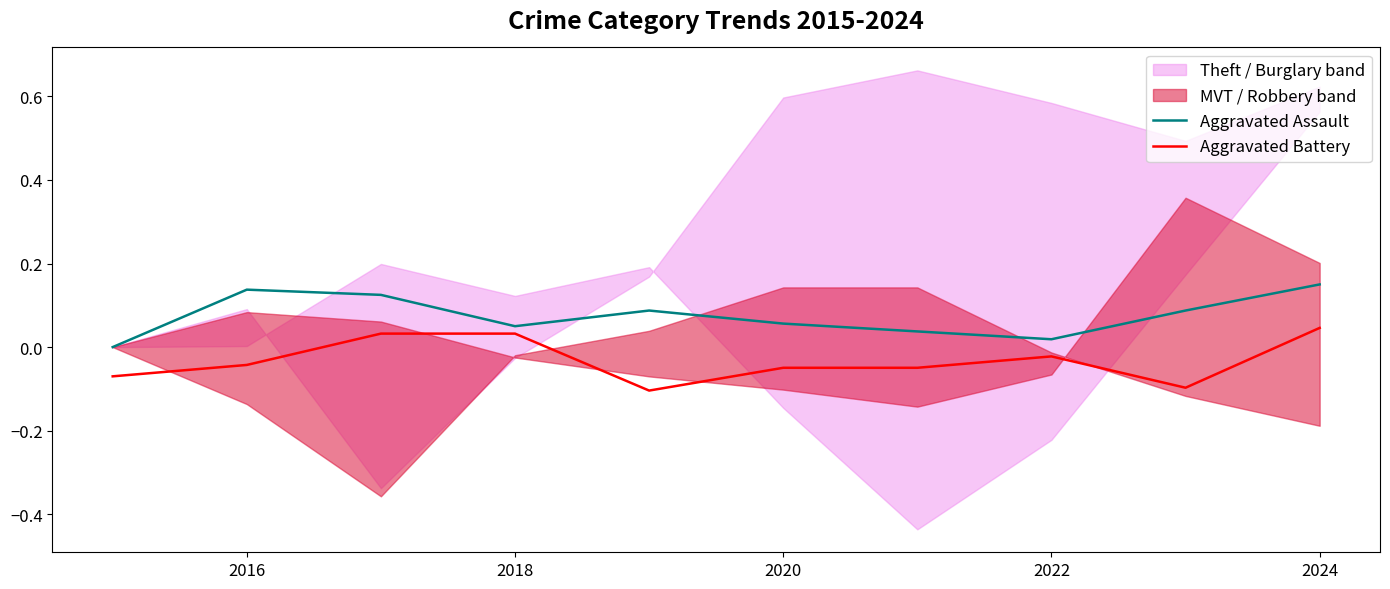

Count the Aggravated Assault values in the range 0 to 1.

10